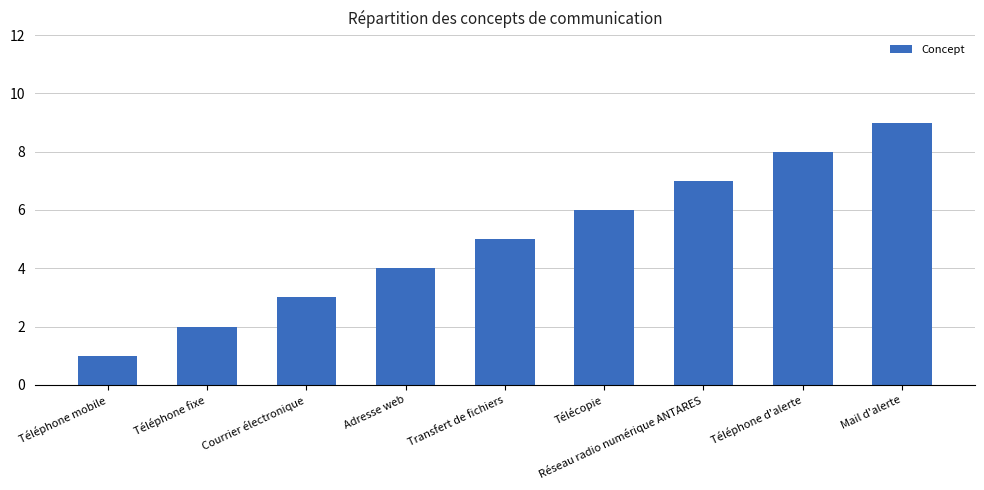

List the labels in order of value, largest first.

Mail d'alerte, Téléphone d'alerte, Réseau radio numérique ANTARES, Télécopie, Transfert de fichiers, Adresse web, Courrier électronique, Téléphone fixe, Téléphone mobile